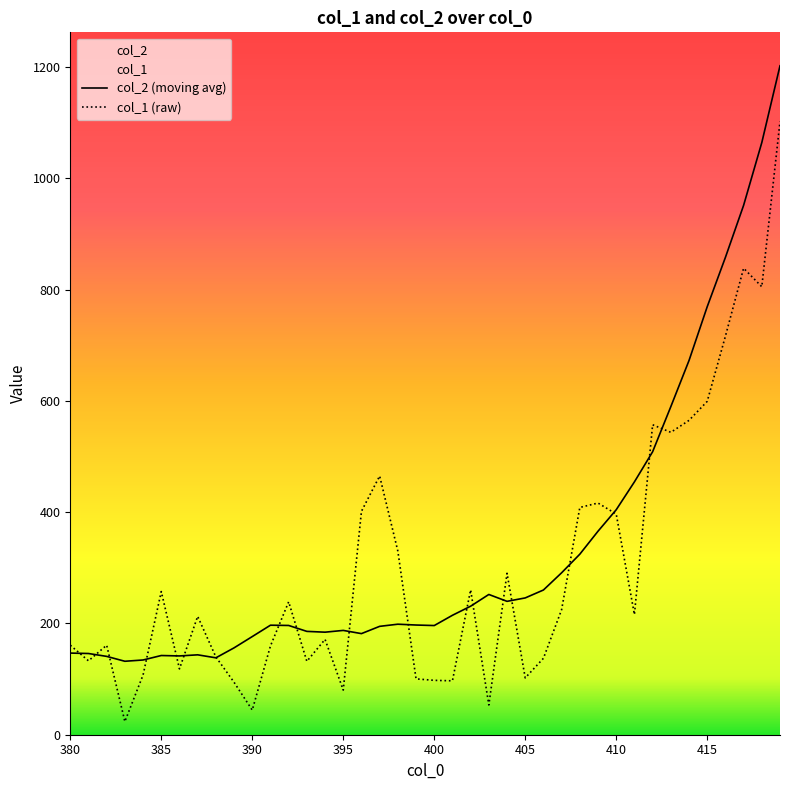

At which category does col_2 reach its first local peak?

385